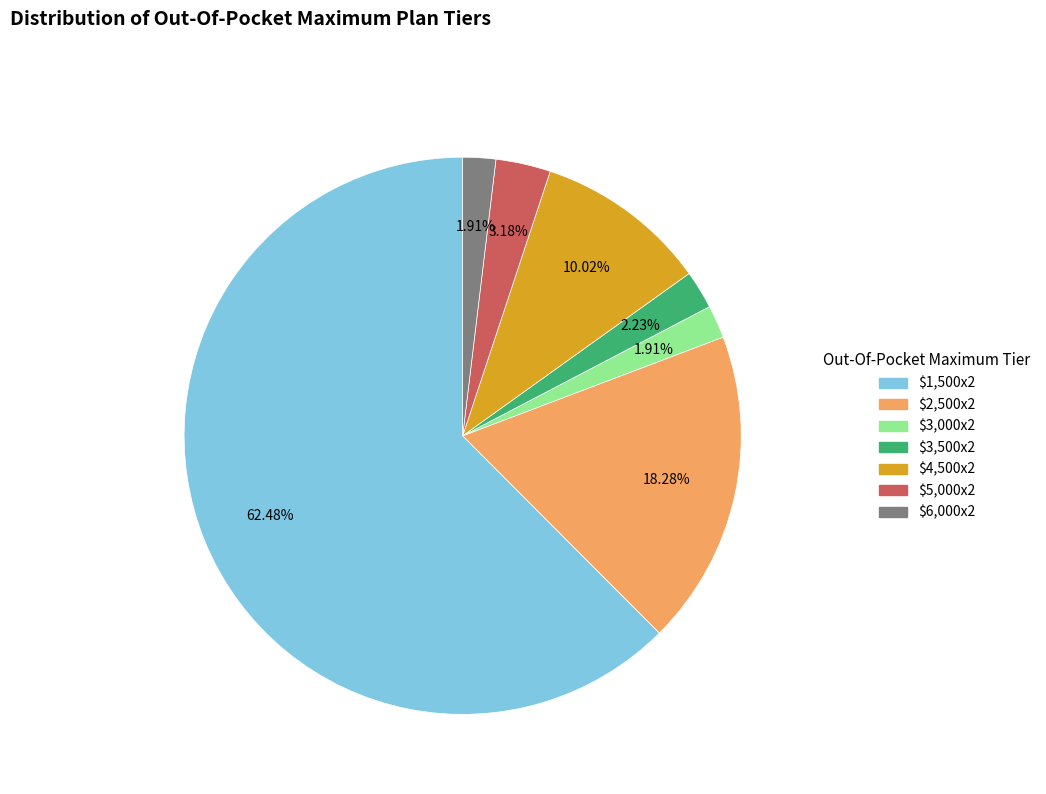

Does any single category account for the majority?

Yes